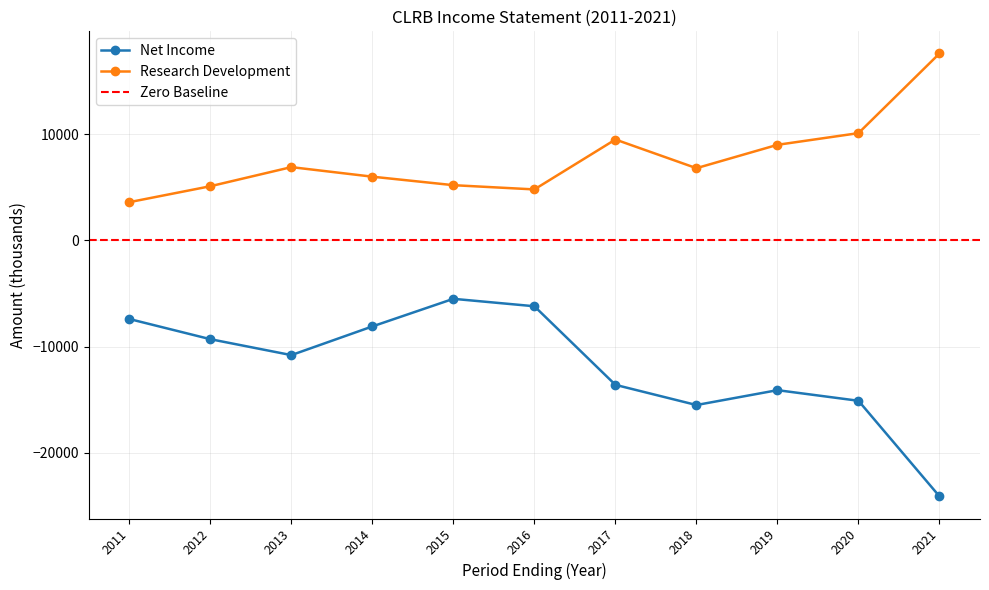

Reading left to right, extract all data points from this chart.

Net Income: 2011=-7400	2012=-9300	2013=-10800	2014=-8100	2015=-5500	2016=-6200	2017=-13600	2018=-15500	2019=-14100	2020=-15100	2021=-24100
Research Development: 2011=3600	2012=5100	2013=6900	2014=6000	2015=5200	2016=4800	2017=9500	2018=6800	2019=9000	2020=10100	2021=17600